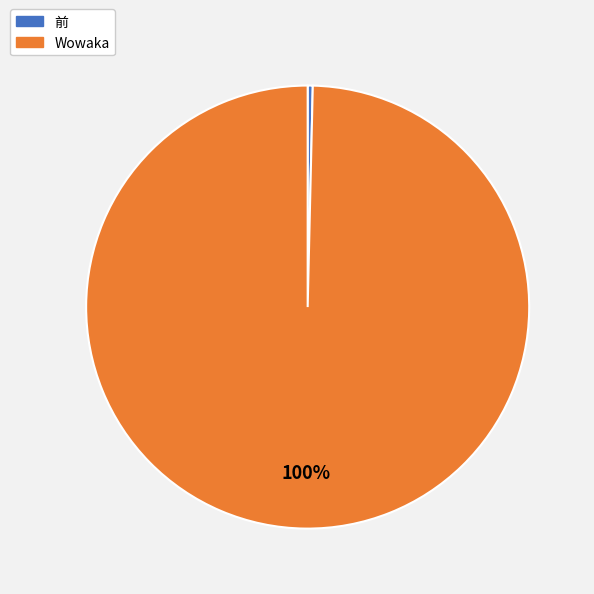

Combined, do Wowaka and 前 account for over 50%?

Yes